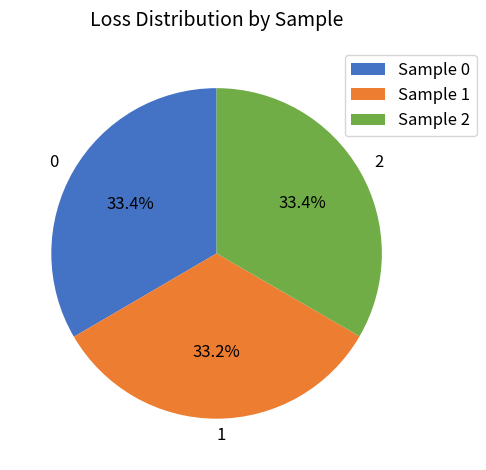

What percentage is NOT represented by 2?

66.6%